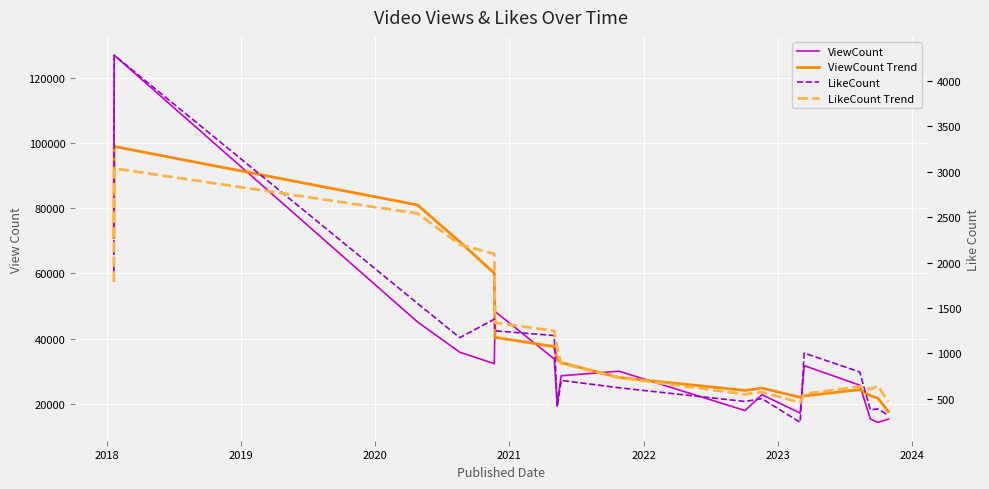

What is the maximum value for ViewCount Trend?

99057.5